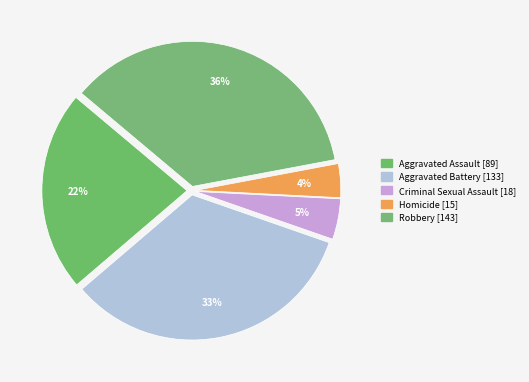

Is there any slice that represents more than half of the pie?

No